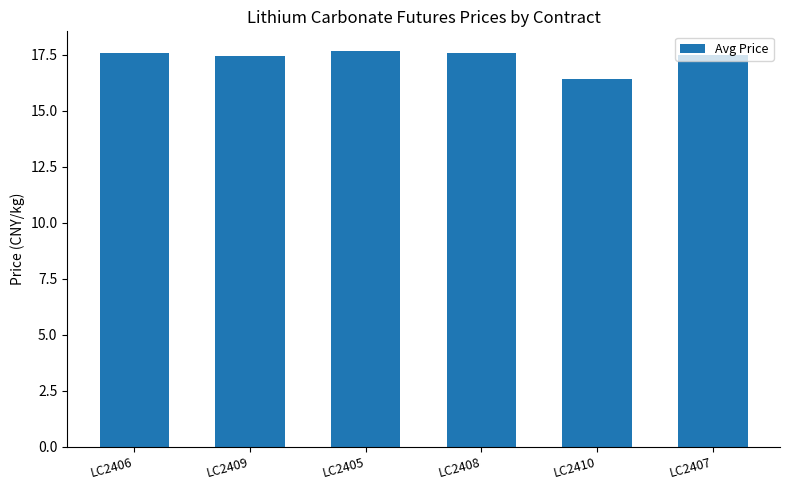

What is the value of the 3rd bar from the left?

17.7